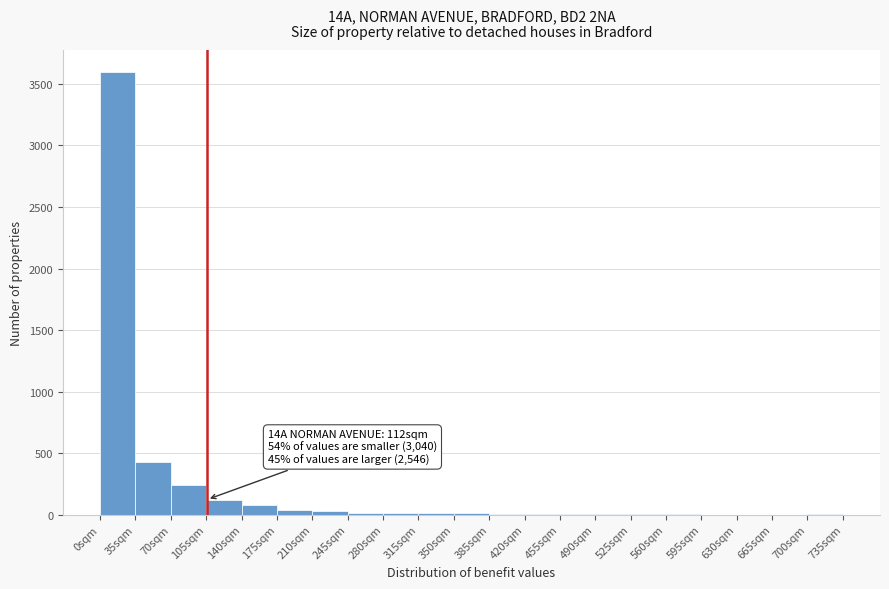

Which range on the x-axis has the tallest bar?

0 to 35